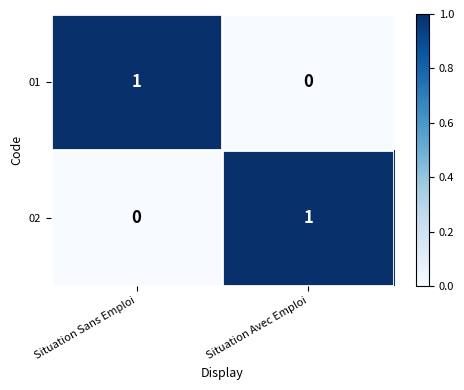

Is the value of 01 at Situation Avec Emploi greater than the value of 02 at Situation Avec Emploi?

No